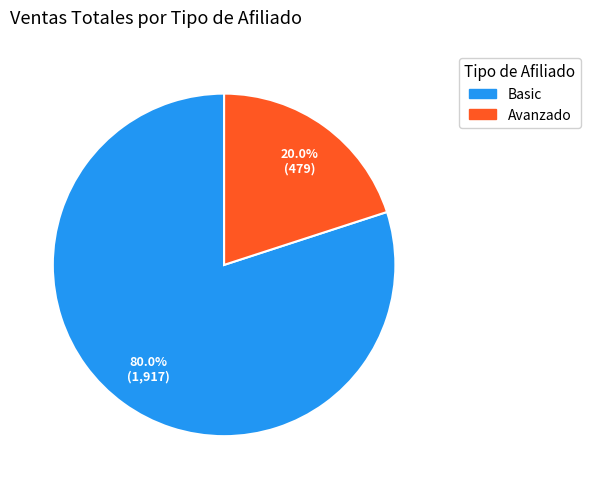

What percentage is the Basic slice, to the nearest percent?

80%